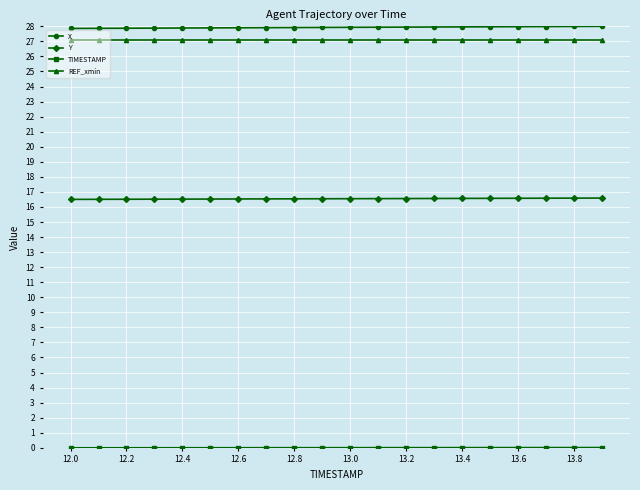

At how many categories does at least one series exceed 14?

20